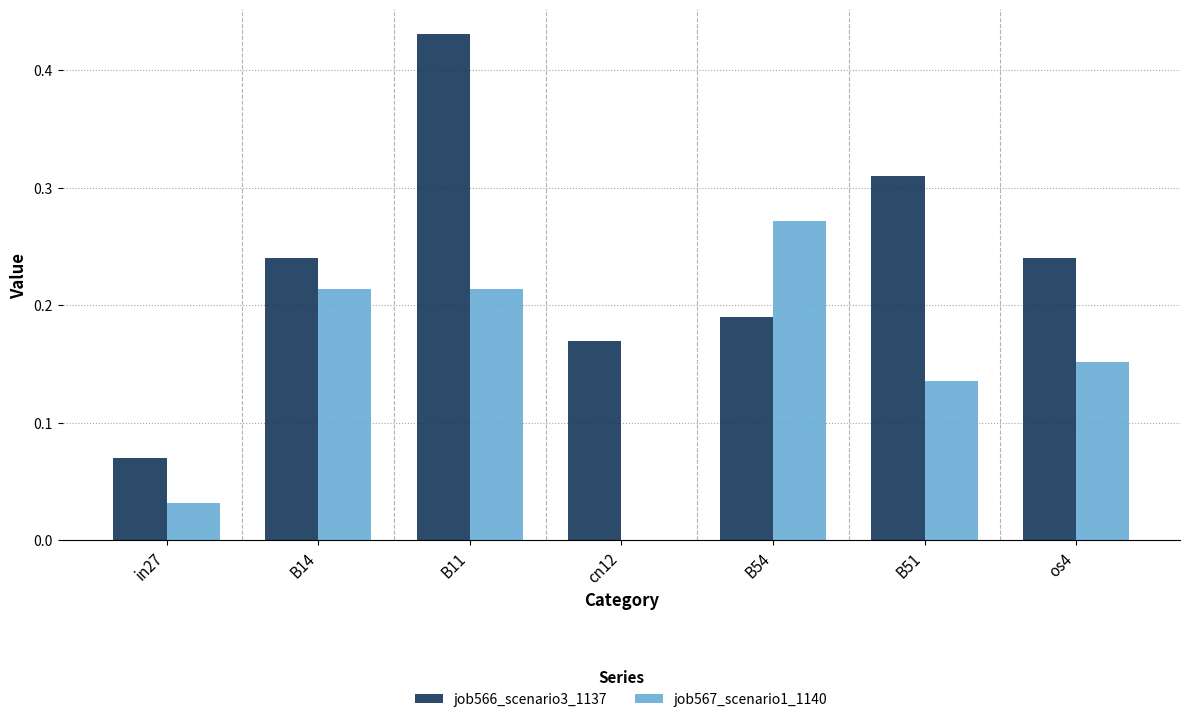

The value of job567_scenario1_1140 at B51 is 0.2. True or false?

False